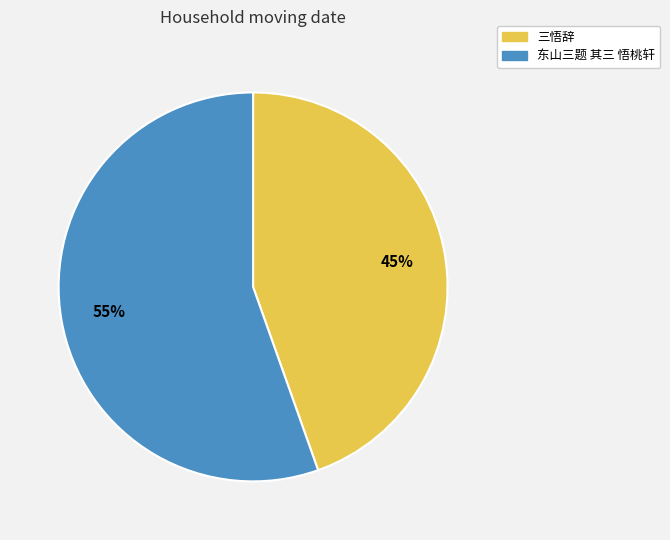

To the nearest percent, what percentage of the pie is 三悟辞?

45%